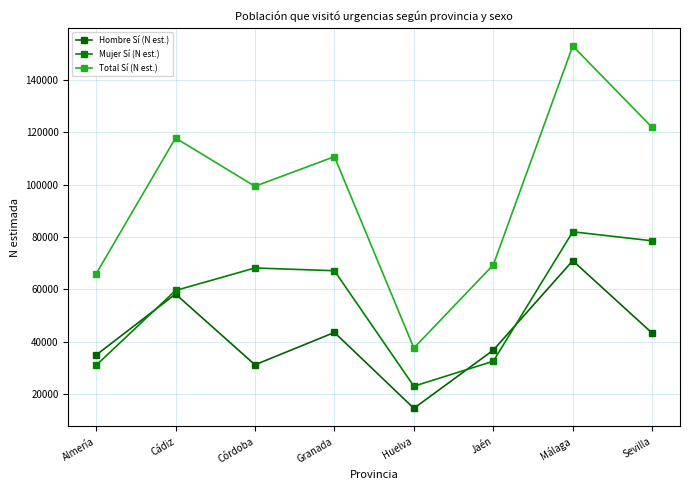

Which series has the largest total across all categories?

Total Sí (N est.)